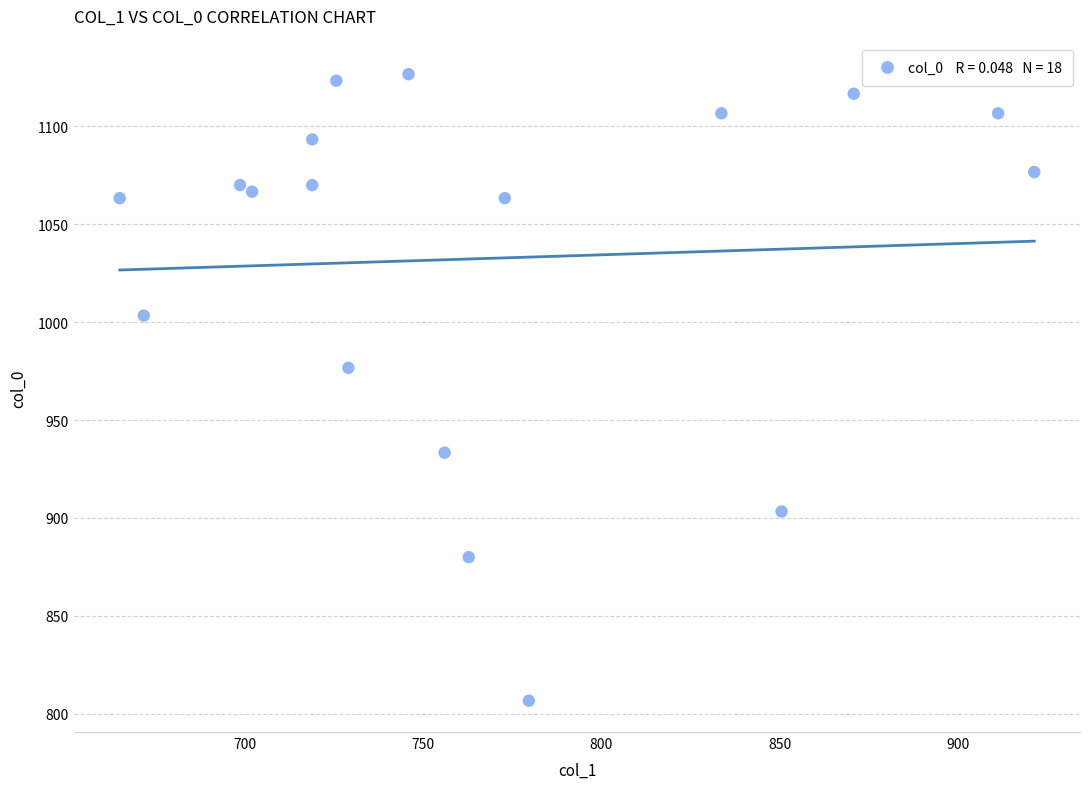

What Y value in the scatter plot is closest to 966?

976.7